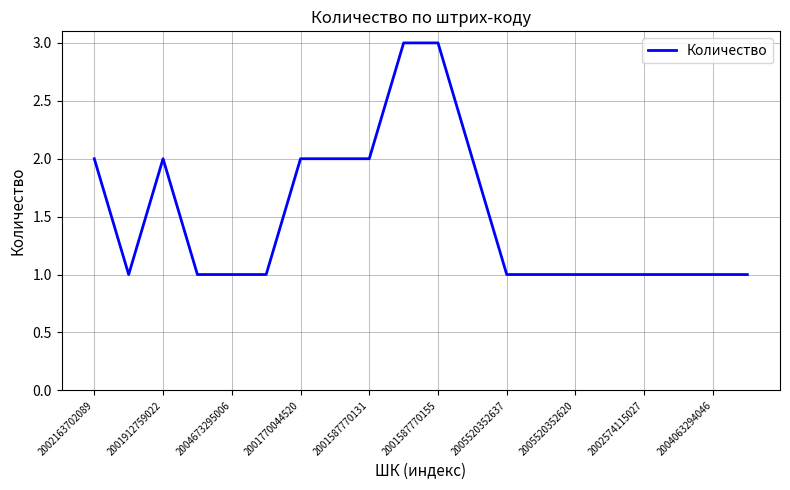

What is the maximum value shown in the chart?

3